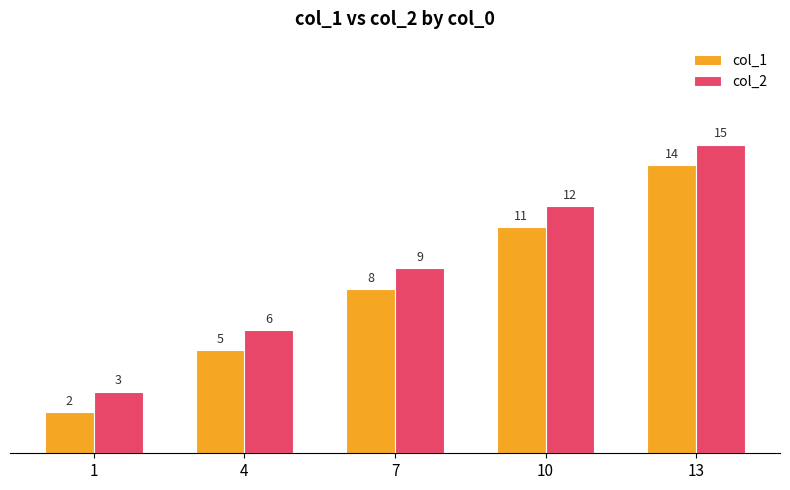

List the series in order of their overall mean, highest first.

col_2, col_1